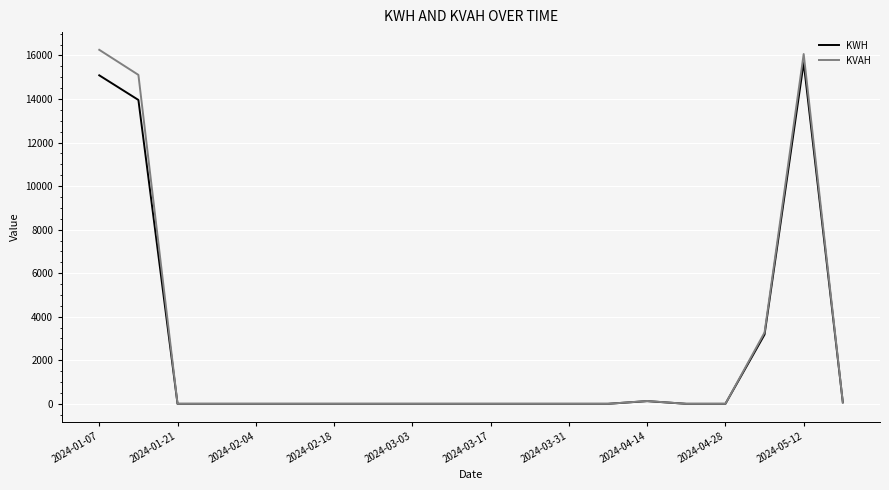

Which series has the largest range (max minus min)?

KVAH